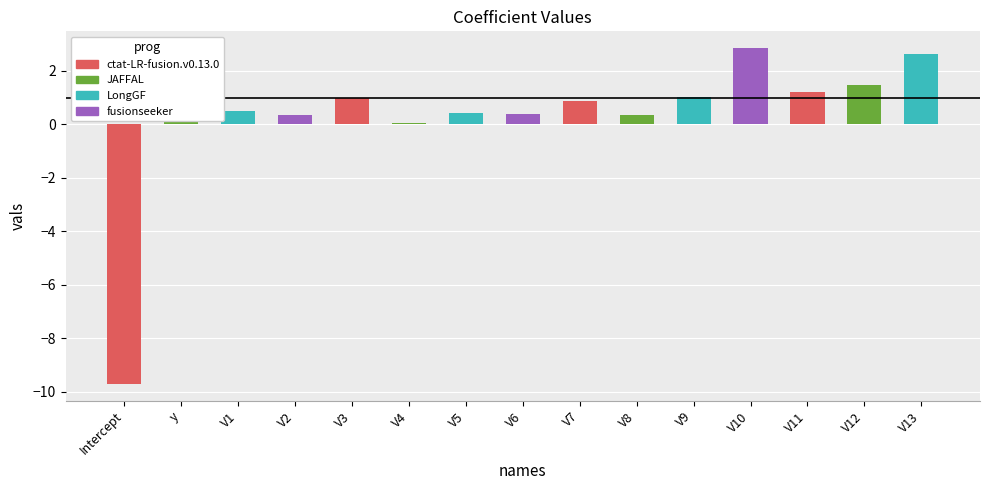

Does the chart contain stacked bars?

No